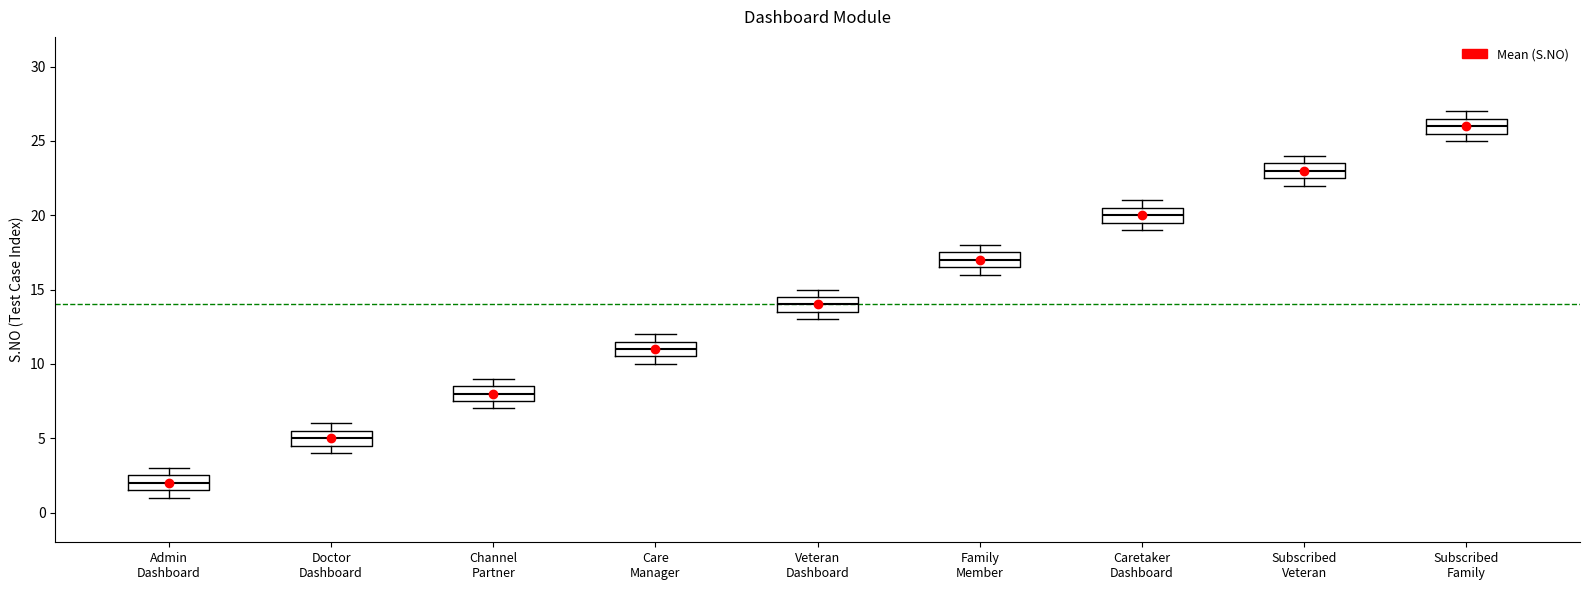

Where is the lower edge of the box for Admin Dashboard on the y-axis? The values are not printed on the chart, so give them approximately, as read against the axis.

1.5